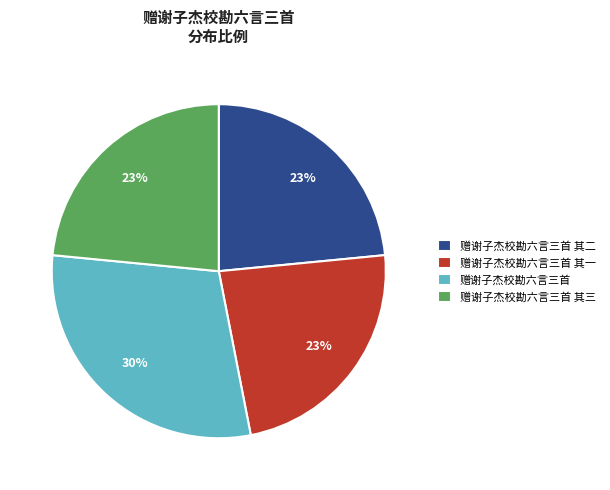

Is 赠谢子杰校勘六言三首 the majority of the pie?

No